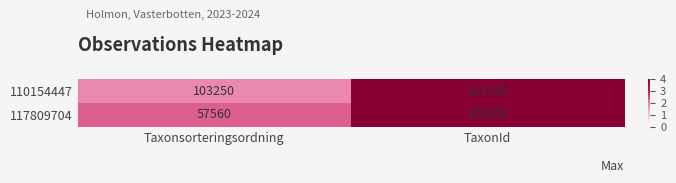

At which category is the sum across all series the highest?

TaxonId